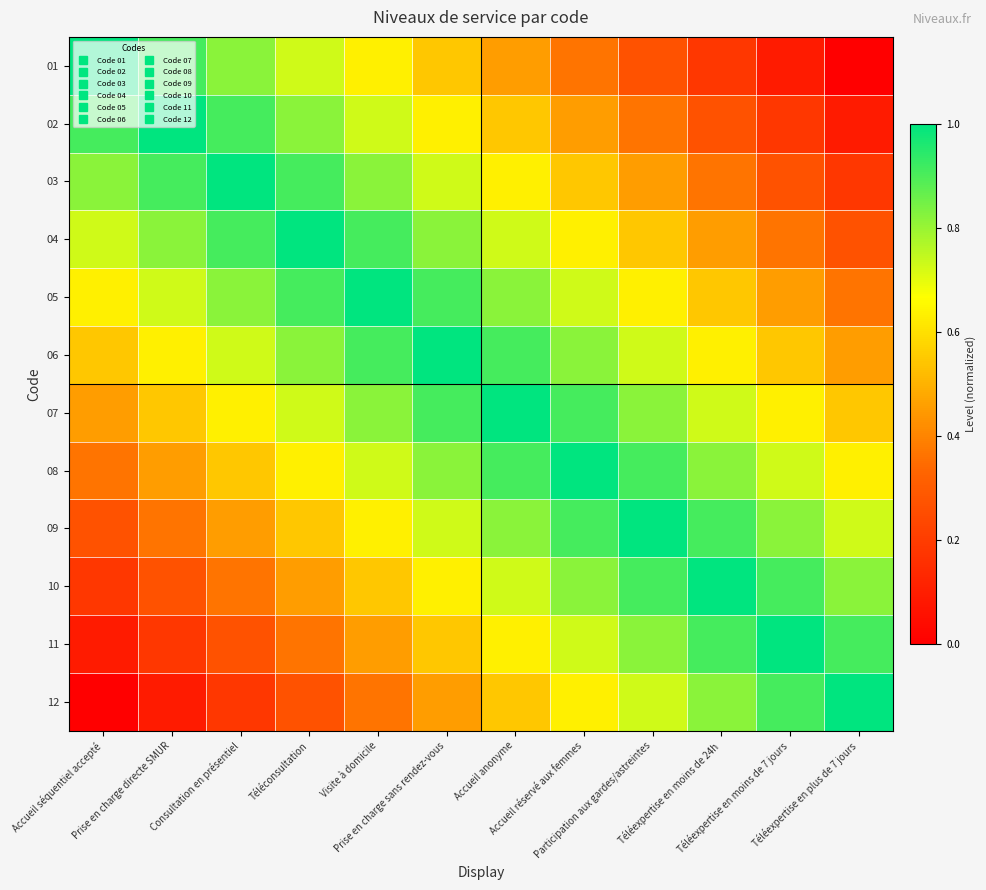

Reading right to left, what are all the values shown in this chart?

01: Téléexpertise en plus de 7 jours=0.0	Téléexpertise en moins de 7 jours=0.1	Téléexpertise en moins de 24h=0.2	Participation aux gardes/astreintes=0.3	Accueil réservé aux femmes=0.4	Accueil anonyme=0.5	Prise en charge sans rendez-vous=0.5	Visite à domicile=0.6	Téléconsultation=0.7	Consultation en présentiel=0.8	Prise en charge directe SMUR=0.9	Accueil séquentiel accepté=1.0
02: Téléexpertise en plus de 7 jours=0.1	Téléexpertise en moins de 7 jours=0.2	Téléexpertise en moins de 24h=0.3	Participation aux gardes/astreintes=0.4	Accueil réservé aux femmes=0.5	Accueil anonyme=0.5	Prise en charge sans rendez-vous=0.6	Visite à domicile=0.7	Téléconsultation=0.8	Consultation en présentiel=0.9	Prise en charge directe SMUR=1.0	Accueil séquentiel accepté=0.9
03: Téléexpertise en plus de 7 jours=0.2	Téléexpertise en moins de 7 jours=0.3	Téléexpertise en moins de 24h=0.4	Participation aux gardes/astreintes=0.5	Accueil réservé aux femmes=0.5	Accueil anonyme=0.6	Prise en charge sans rendez-vous=0.7	Visite à domicile=0.8	Téléconsultation=0.9	Consultation en présentiel=1.0	Prise en charge directe SMUR=0.9	Accueil séquentiel accepté=0.8
04: Téléexpertise en plus de 7 jours=0.3	Téléexpertise en moins de 7 jours=0.4	Téléexpertise en moins de 24h=0.5	Participation aux gardes/astreintes=0.5	Accueil réservé aux femmes=0.6	Accueil anonyme=0.7	Prise en charge sans rendez-vous=0.8	Visite à domicile=0.9	Téléconsultation=1.0	Consultation en présentiel=0.9	Prise en charge directe SMUR=0.8	Accueil séquentiel accepté=0.7
05: Téléexpertise en plus de 7 jours=0.4	Téléexpertise en moins de 7 jours=0.5	Téléexpertise en moins de 24h=0.5	Participation aux gardes/astreintes=0.6	Accueil réservé aux femmes=0.7	Accueil anonyme=0.8	Prise en charge sans rendez-vous=0.9	Visite à domicile=1.0	Téléconsultation=0.9	Consultation en présentiel=0.8	Prise en charge directe SMUR=0.7	Accueil séquentiel accepté=0.6
06: Téléexpertise en plus de 7 jours=0.5	Téléexpertise en moins de 7 jours=0.5	Téléexpertise en moins de 24h=0.6	Participation aux gardes/astreintes=0.7	Accueil réservé aux femmes=0.8	Accueil anonyme=0.9	Prise en charge sans rendez-vous=1.0	Visite à domicile=0.9	Téléconsultation=0.8	Consultation en présentiel=0.7	Prise en charge directe SMUR=0.6	Accueil séquentiel accepté=0.5
07: Téléexpertise en plus de 7 jours=0.5	Téléexpertise en moins de 7 jours=0.6	Téléexpertise en moins de 24h=0.7	Participation aux gardes/astreintes=0.8	Accueil réservé aux femmes=0.9	Accueil anonyme=1.0	Prise en charge sans rendez-vous=0.9	Visite à domicile=0.8	Téléconsultation=0.7	Consultation en présentiel=0.6	Prise en charge directe SMUR=0.5	Accueil séquentiel accepté=0.5
08: Téléexpertise en plus de 7 jours=0.6	Téléexpertise en moins de 7 jours=0.7	Téléexpertise en moins de 24h=0.8	Participation aux gardes/astreintes=0.9	Accueil réservé aux femmes=1.0	Accueil anonyme=0.9	Prise en charge sans rendez-vous=0.8	Visite à domicile=0.7	Téléconsultation=0.6	Consultation en présentiel=0.5	Prise en charge directe SMUR=0.5	Accueil séquentiel accepté=0.4
09: Téléexpertise en plus de 7 jours=0.7	Téléexpertise en moins de 7 jours=0.8	Téléexpertise en moins de 24h=0.9	Participation aux gardes/astreintes=1.0	Accueil réservé aux femmes=0.9	Accueil anonyme=0.8	Prise en charge sans rendez-vous=0.7	Visite à domicile=0.6	Téléconsultation=0.5	Consultation en présentiel=0.5	Prise en charge directe SMUR=0.4	Accueil séquentiel accepté=0.3
10: Téléexpertise en plus de 7 jours=0.8	Téléexpertise en moins de 7 jours=0.9	Téléexpertise en moins de 24h=1.0	Participation aux gardes/astreintes=0.9	Accueil réservé aux femmes=0.8	Accueil anonyme=0.7	Prise en charge sans rendez-vous=0.6	Visite à domicile=0.5	Téléconsultation=0.5	Consultation en présentiel=0.4	Prise en charge directe SMUR=0.3	Accueil séquentiel accepté=0.2
11: Téléexpertise en plus de 7 jours=0.9	Téléexpertise en moins de 7 jours=1.0	Téléexpertise en moins de 24h=0.9	Participation aux gardes/astreintes=0.8	Accueil réservé aux femmes=0.7	Accueil anonyme=0.6	Prise en charge sans rendez-vous=0.5	Visite à domicile=0.5	Téléconsultation=0.4	Consultation en présentiel=0.3	Prise en charge directe SMUR=0.2	Accueil séquentiel accepté=0.1
12: Téléexpertise en plus de 7 jours=1.0	Téléexpertise en moins de 7 jours=0.9	Téléexpertise en moins de 24h=0.8	Participation aux gardes/astreintes=0.7	Accueil réservé aux femmes=0.6	Accueil anonyme=0.5	Prise en charge sans rendez-vous=0.5	Visite à domicile=0.4	Téléconsultation=0.3	Consultation en présentiel=0.2	Prise en charge directe SMUR=0.1	Accueil séquentiel accepté=0.0